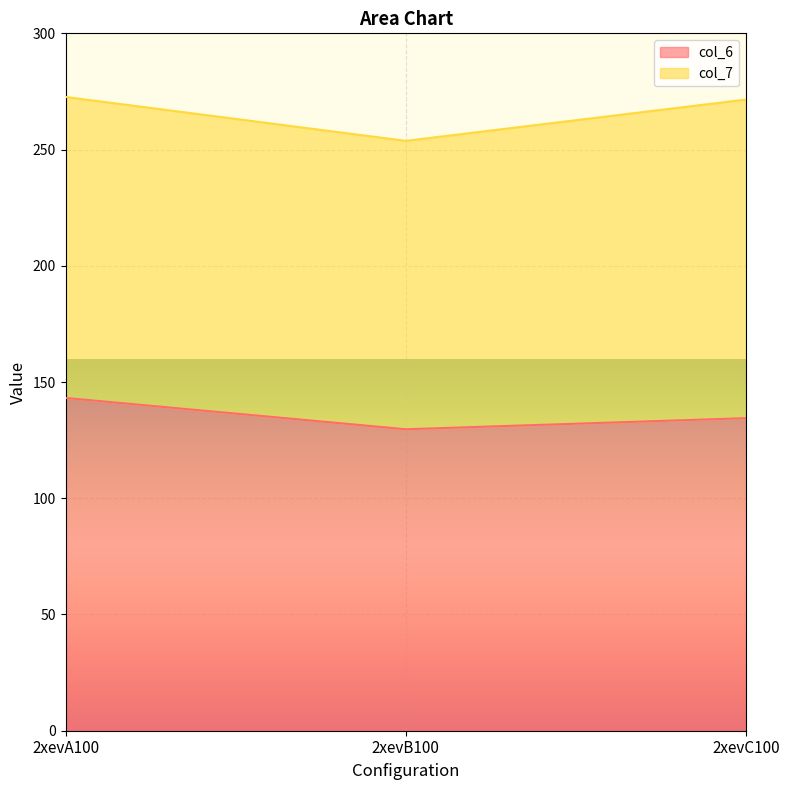

List the labels in order of value, largest first.

2xevA100, 2xevC100, 2xevB100